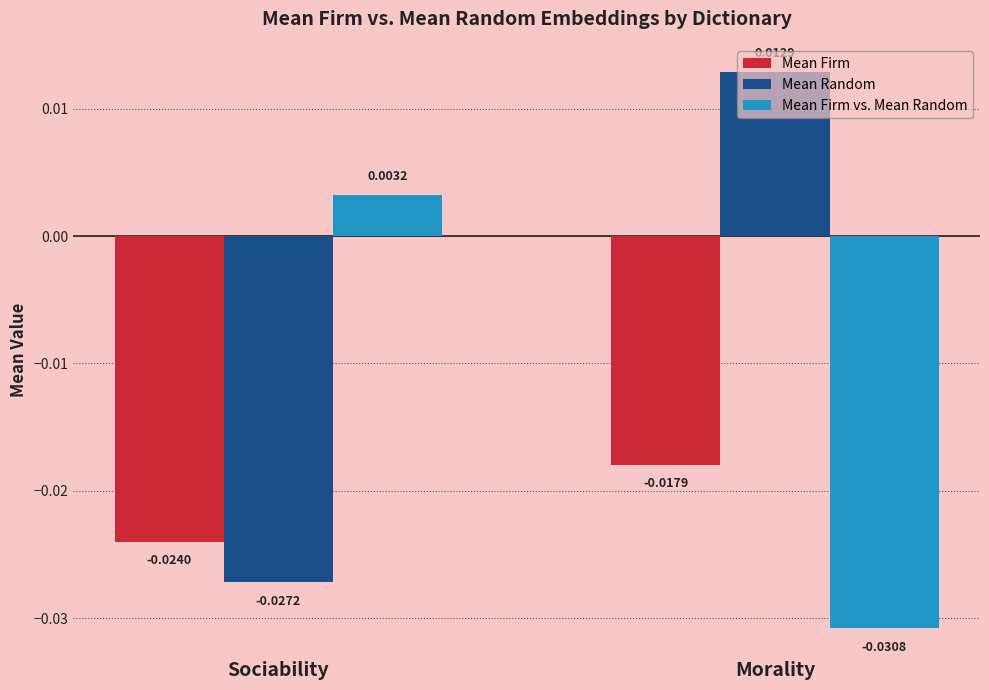

List the series in order of their overall mean, lowest first.

Mean Firm, Mean Firm vs. Mean Random, Mean Random